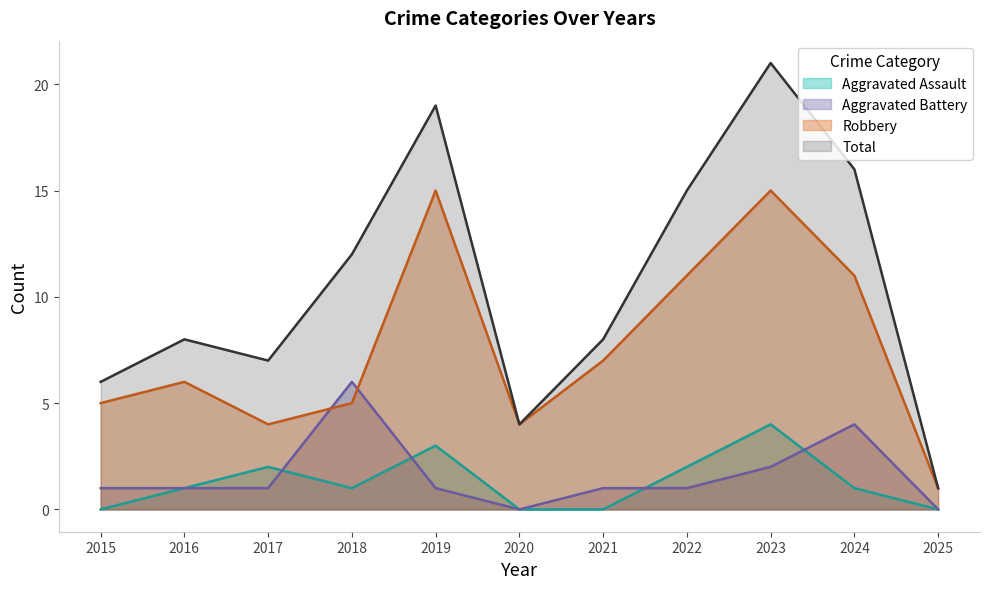

At which label is Aggravated Assault closest to 2?

2017